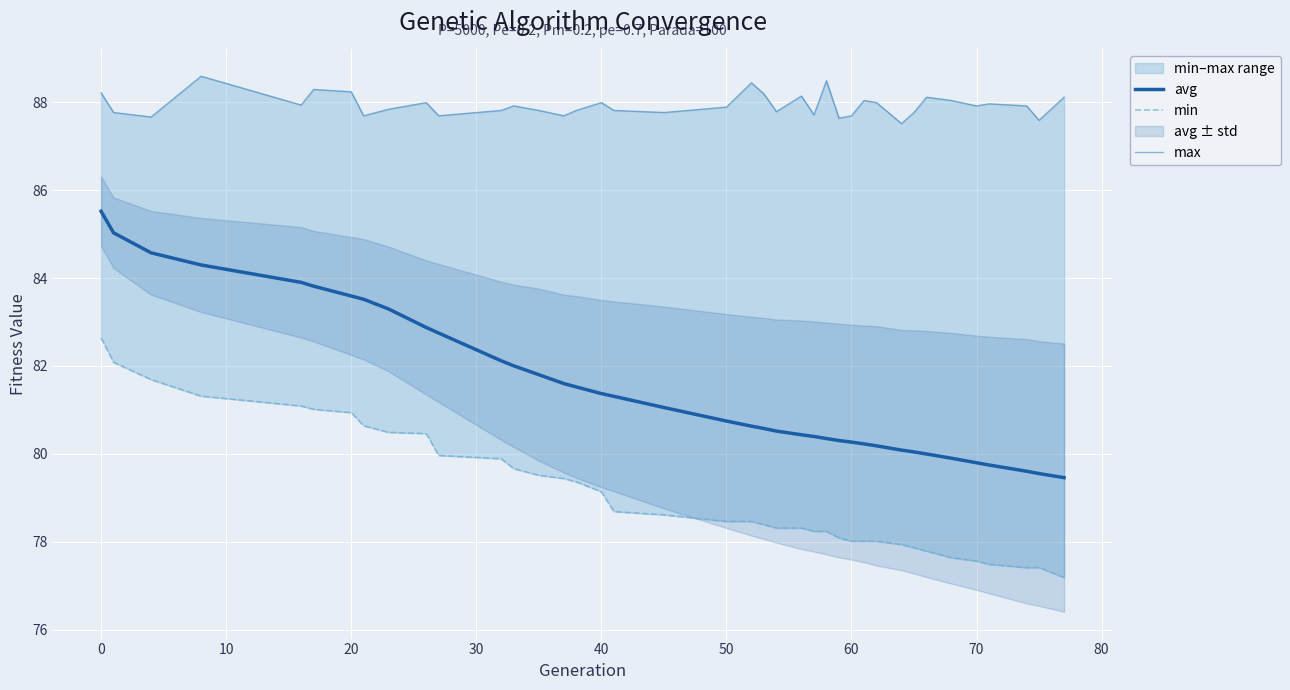

How many lines are shown in the chart?

3